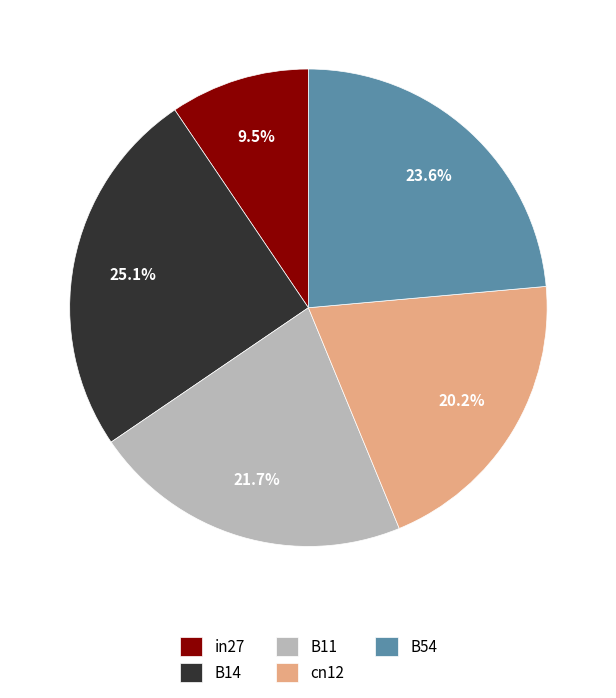

Which has a higher value, B11 or cn12?

B11